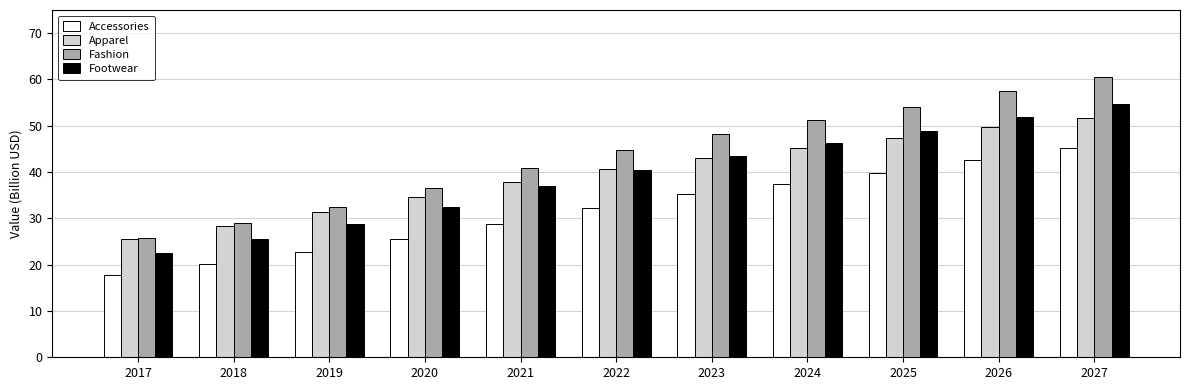

At which label does Accessories first exceed 32?

2022